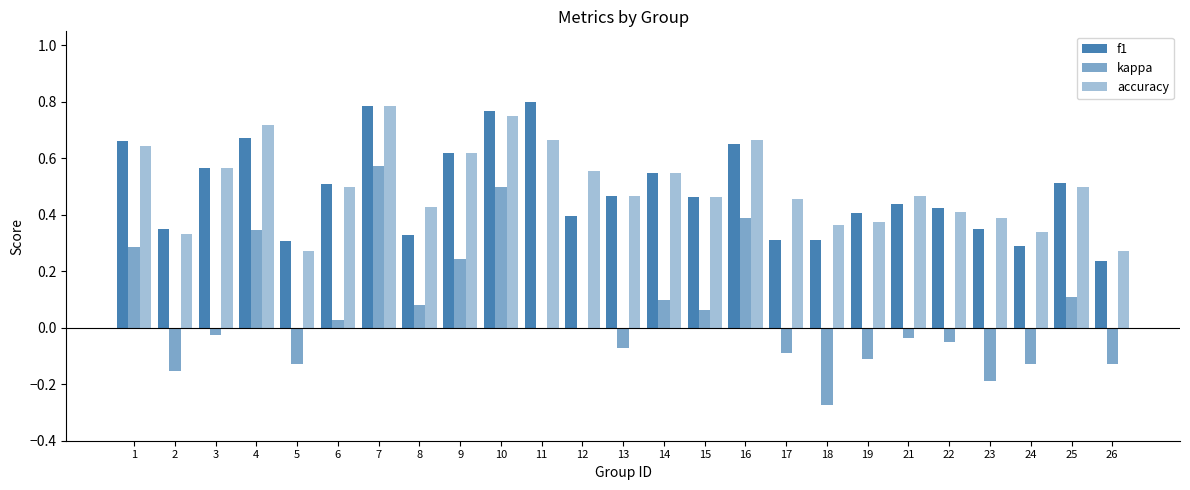

Which series has the widest spread of values?

kappa